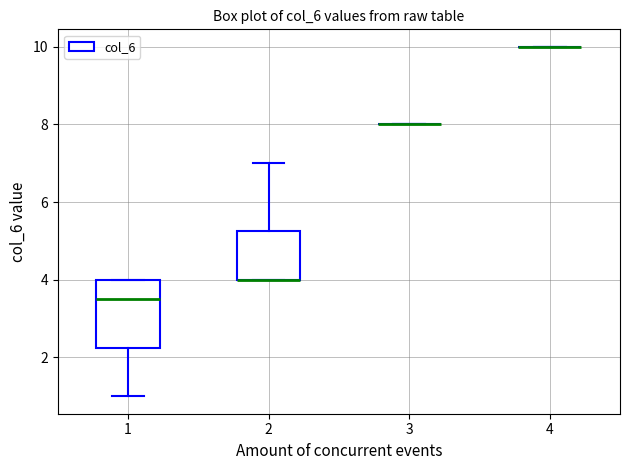

Which box is the tallest, from its lower edge to its upper edge?

1